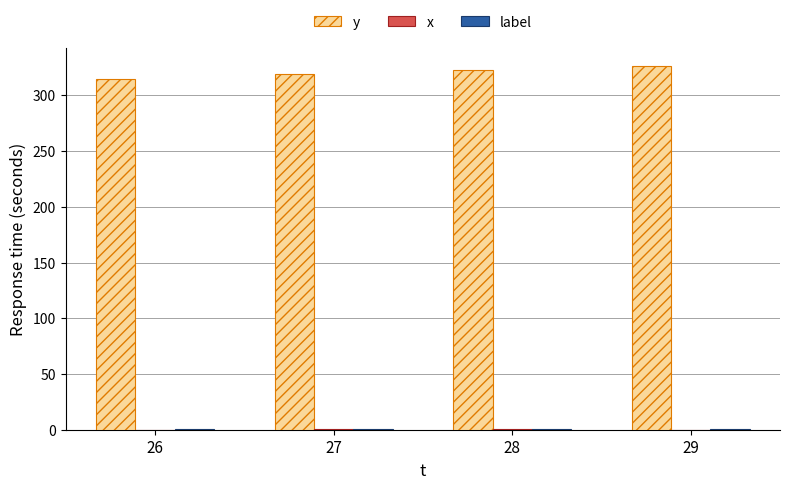

Which category has the highest value across all series?

29